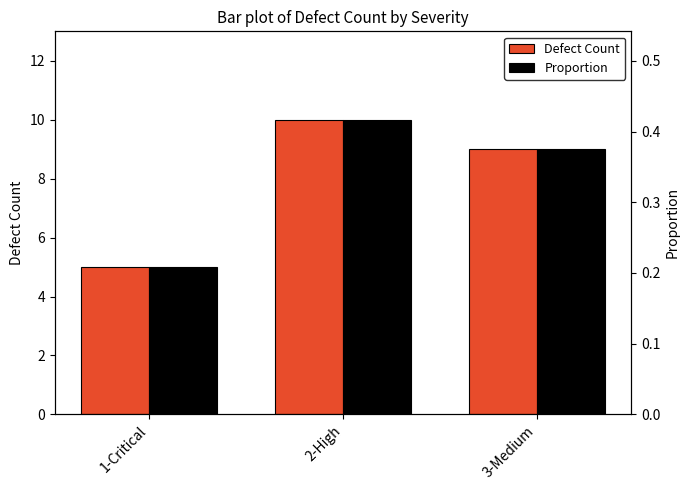

Reading right to left, list all the values displayed in this chart.

Defect Count: 3-Medium=9.0	2-High=10.0	1-Critical=5.0
Proportion: 3-Medium=0.4	2-High=0.4	1-Critical=0.2